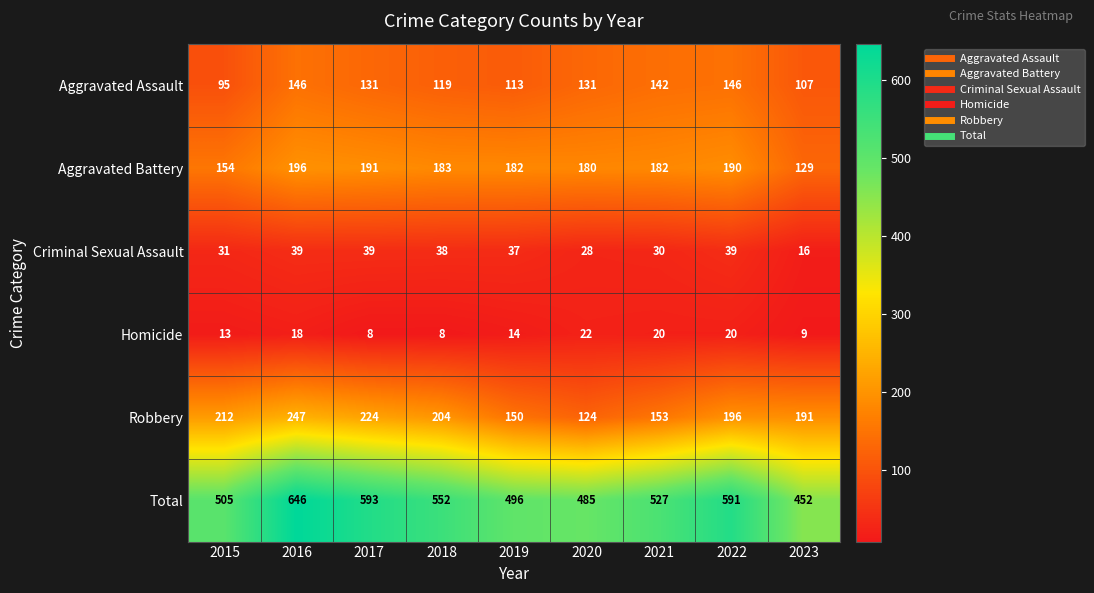

What is the difference between the second highest and minimum values in the Total series?

141